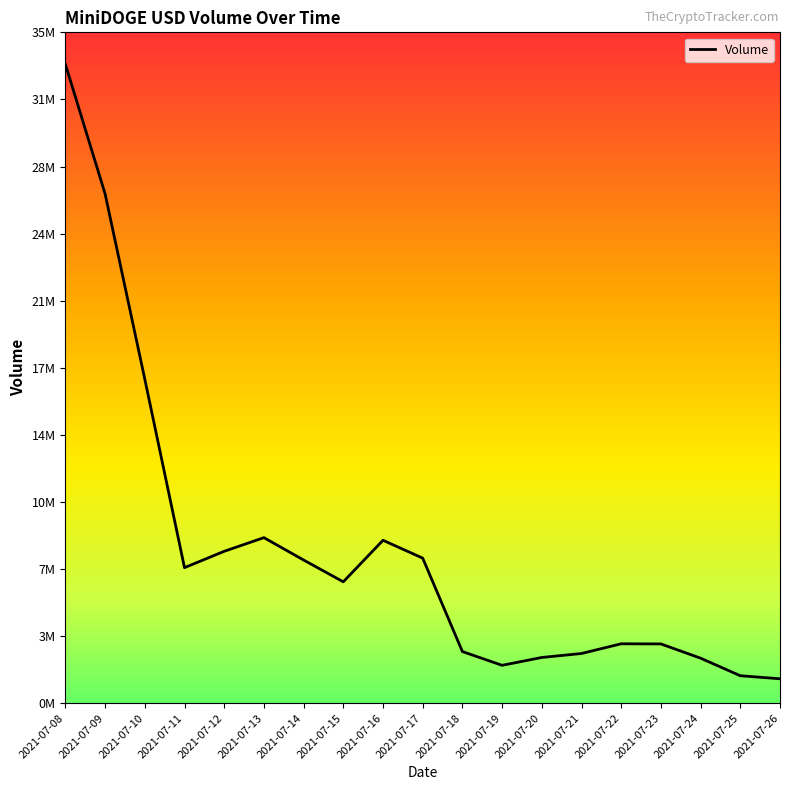

Approximately how many times larger is the value at 2021-07-10 compared to 2021-07-17?

2.2